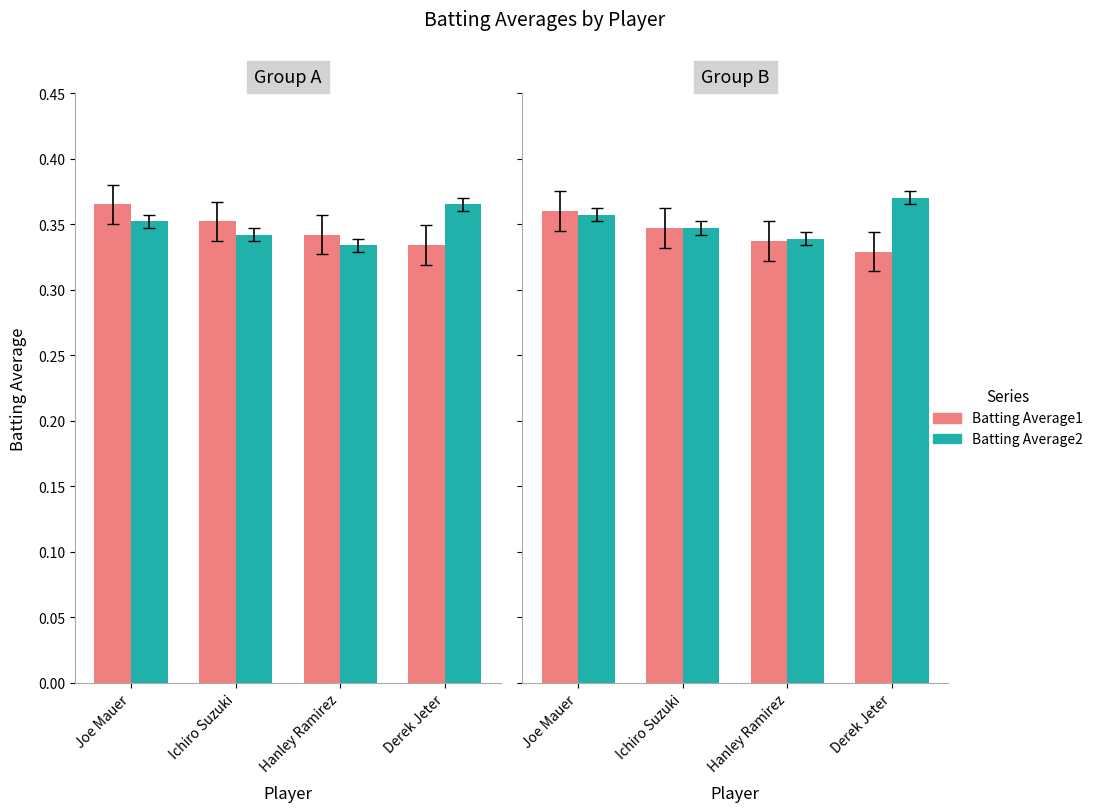

What is the highest value of the Batting Average1 series?

0.4